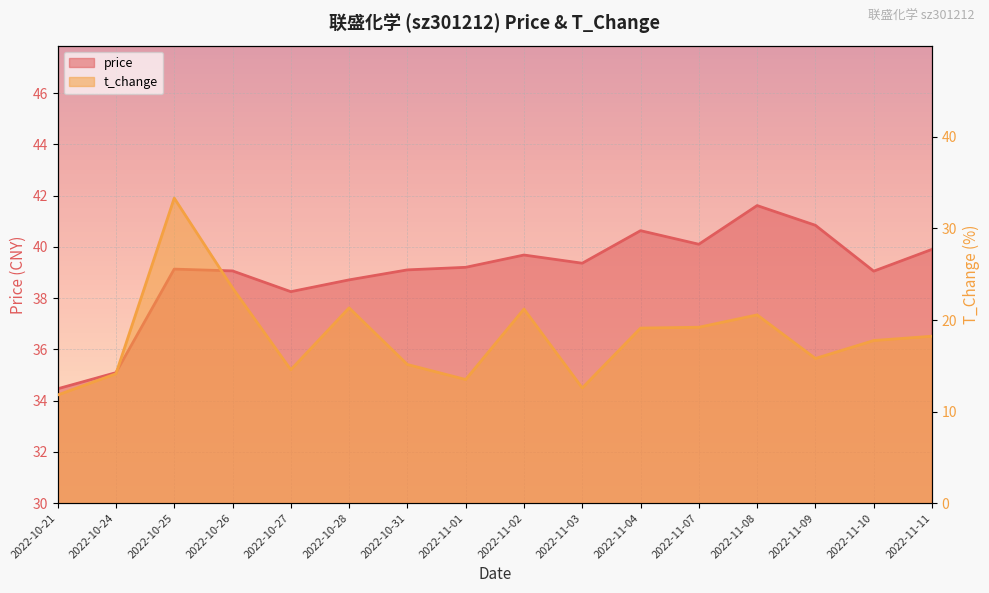

What is the label of the 15th point from the right?

2022-10-24